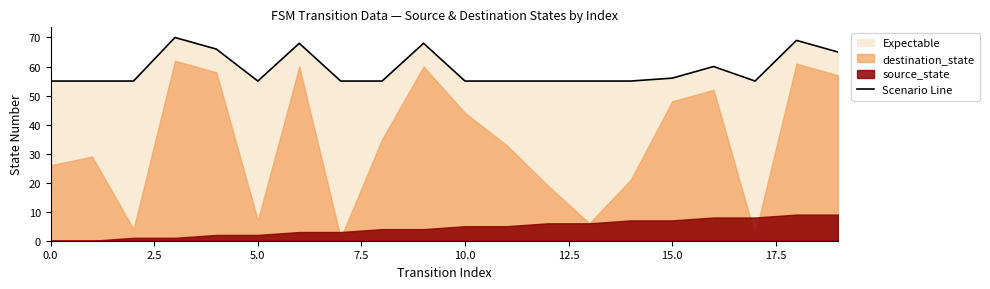

Does the chart display data point markers on the line(s)?

No